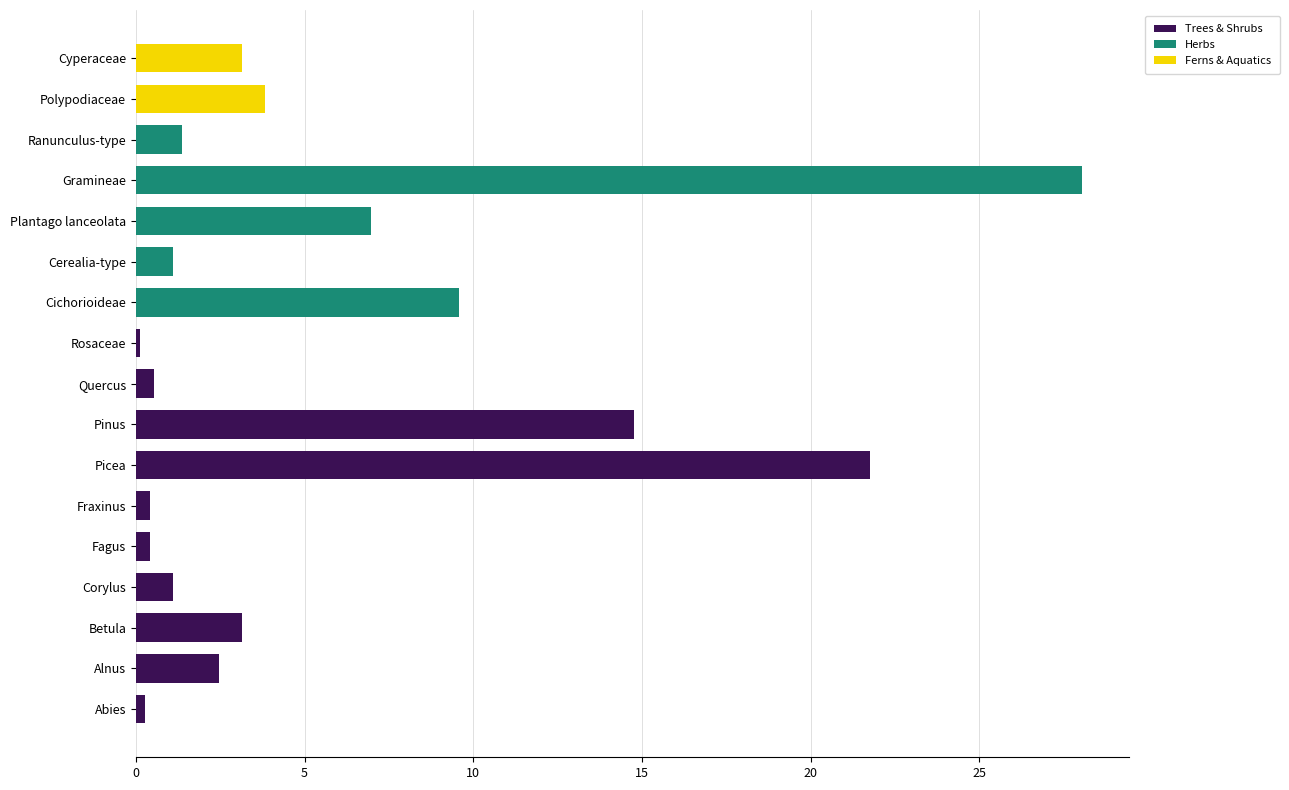

Which category has the highest value in the Trees & Shrubs series?

Picea